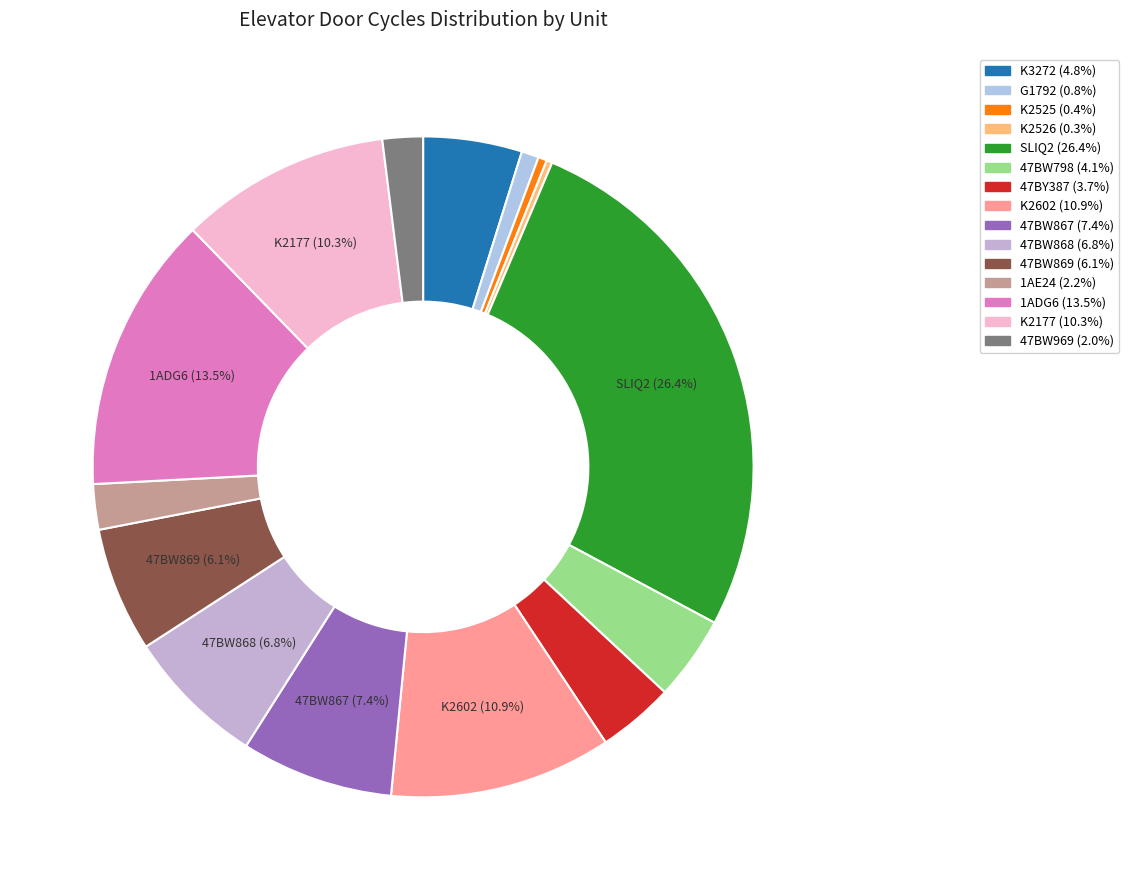

Which slice is the largest?

SLIQ2